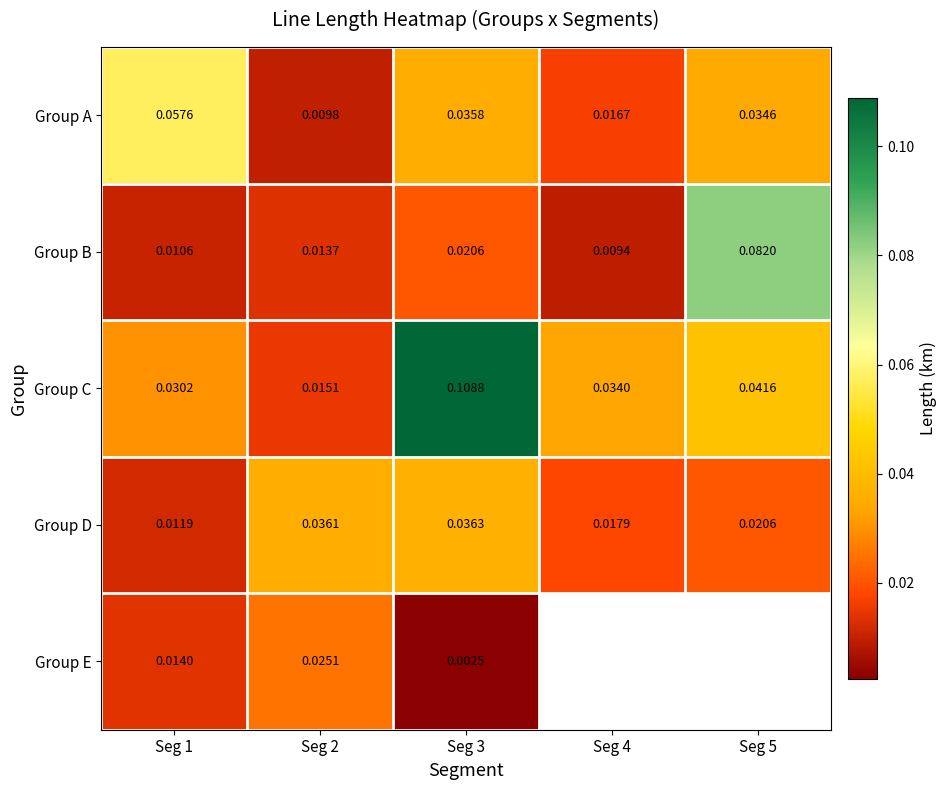

Rank the series at Seg 2 from lowest to highest value.

Group A, Group B, Group C, Group E, Group D